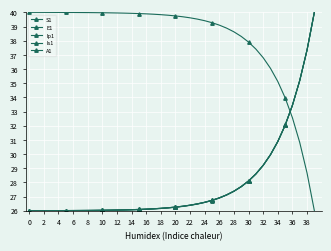

Is this an area chart (filled region under the line)?

No